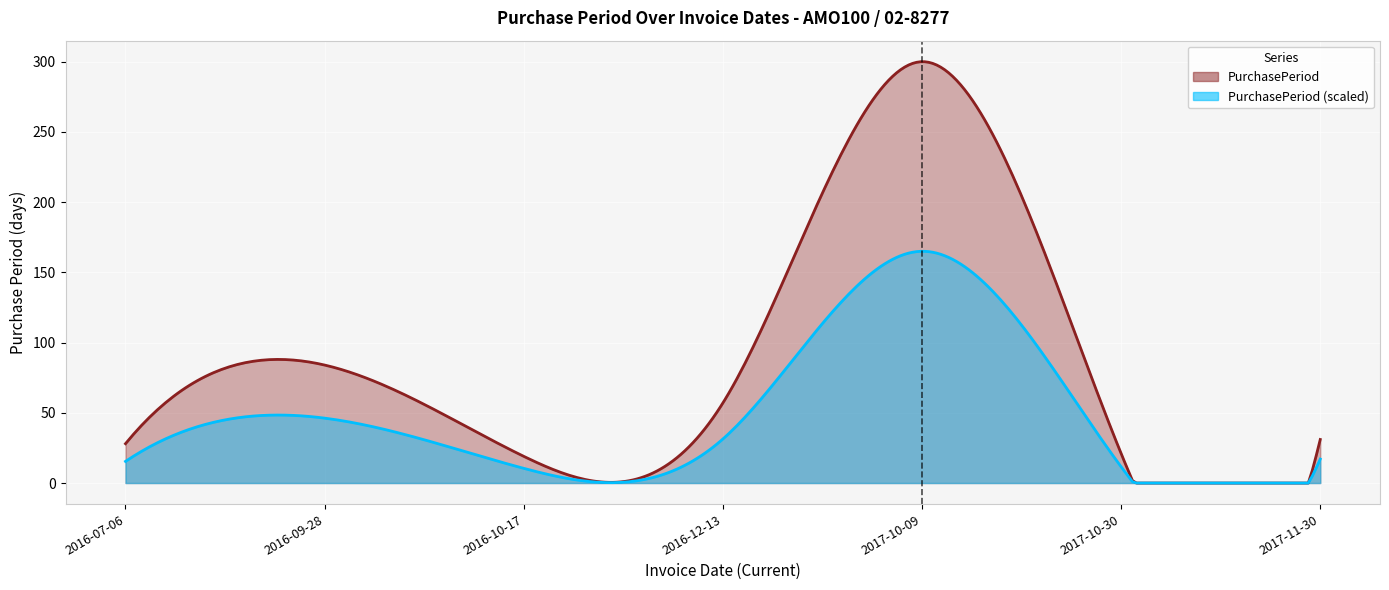

What is the sum of all values?

540